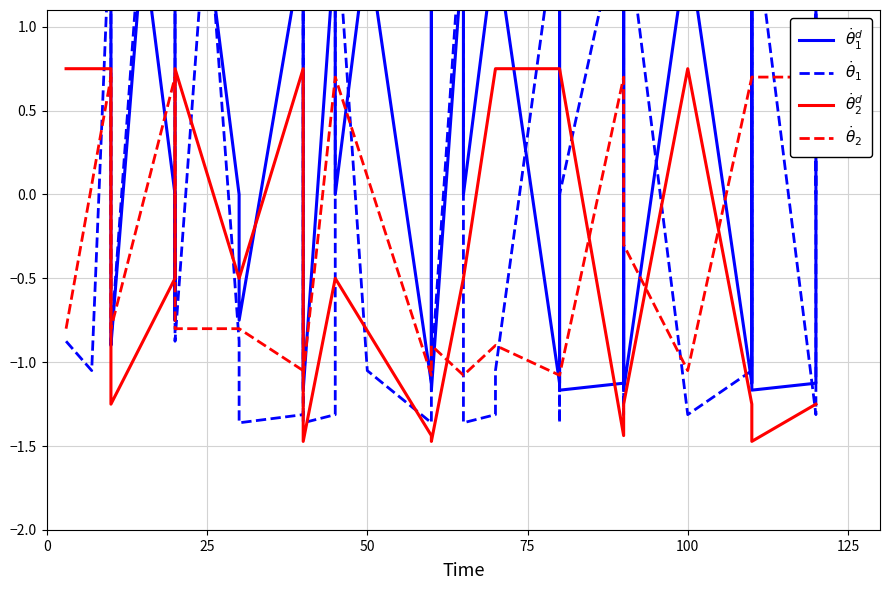

What is the highest value of the weight_dashed series?

1.8